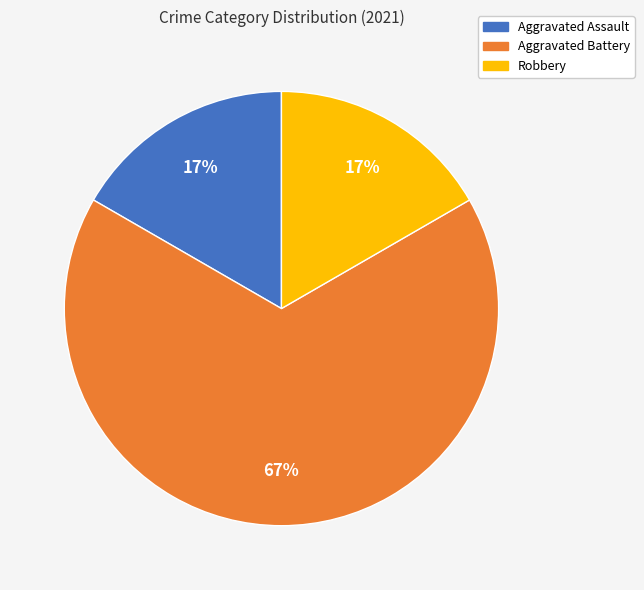

Which category accounts for the majority?

Aggravated Battery